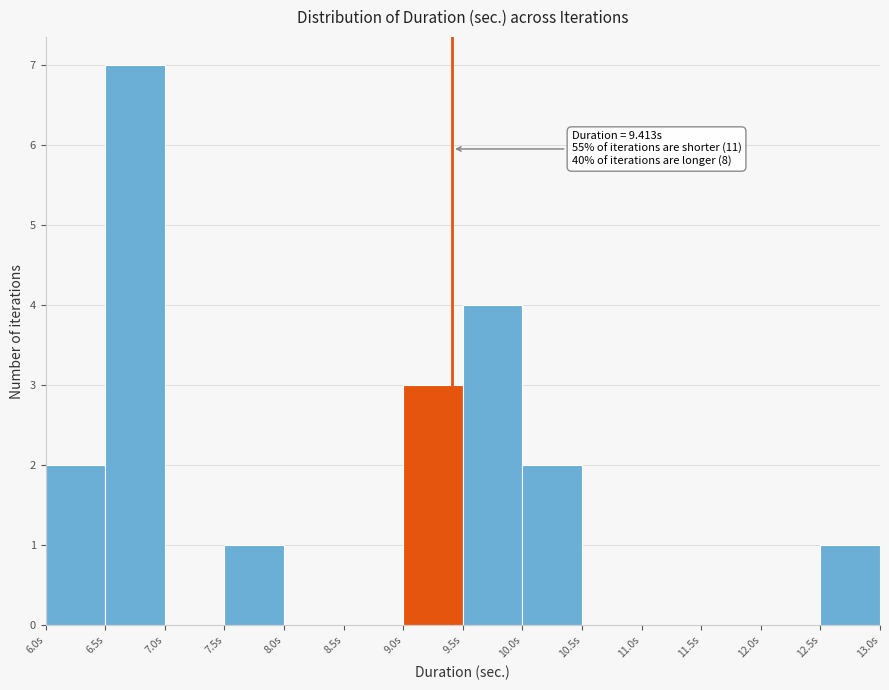

Which range on the x-axis has the tallest bar?

6.5 to 7.0